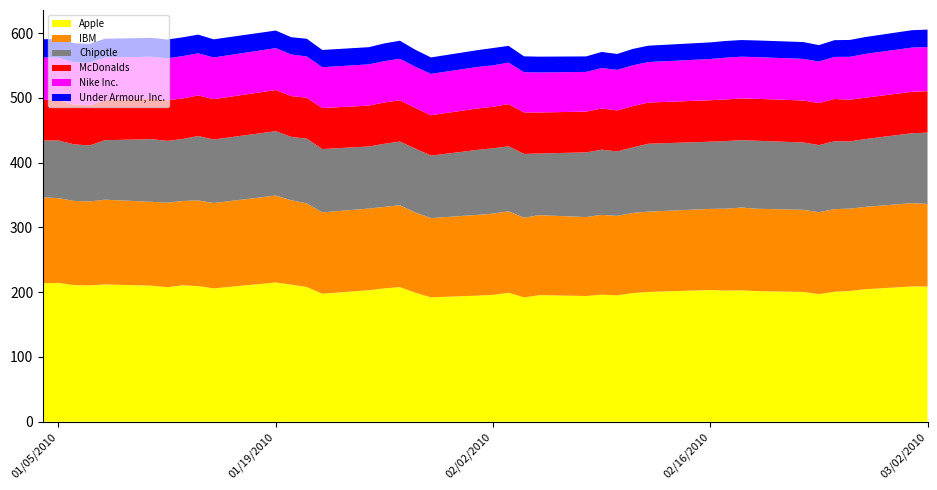

Reading left to right, transcribe all the data shown in this chart.

Apple: 0=214.0	1=214.4	2=211.0	3=210.6	4=212.0	5=210.1	6=207.7	7=210.7	8=209.4	9=205.9	10=215.0	11=211.7	12=208.1	13=197.8	14=203.1	15=205.9	16=207.9	17=199.3	18=192.1	19=194.7	20=195.9	21=199.2	22=192.1	23=195.5	24=194.1	25=196.2	26=195.1	27=198.7	28=200.4	29=203.4	30=202.6	31=202.9	32=201.7	33=200.4	34=197.1	35=200.7	36=202.0	37=204.6	38=209.0	39=208.8
IBM: 0=132.4	1=130.8	2=130.0	3=129.6	4=130.8	5=129.5	6=130.5	7=130.2	8=132.3	9=131.8	10=134.1	11=130.2	12=129.0	13=125.5	14=126.1	15=125.8	16=126.3	17=123.8	18=122.4	19=124.7	20=125.5	21=125.7	22=123.0	23=123.5	24=121.9	25=123.2	26=122.8	27=123.7	28=124.0	29=125.2	30=126.3	31=127.8	32=127.2	33=126.8	34=126.5	35=127.6	36=127.1	37=127.2	38=128.6	39=127.4
McDonalds: 0=62.8	1=62.3	2=61.5	3=61.9	4=61.8	5=62.3	6=62.7	7=62.6	8=62.6	9=62.3	10=63.5	11=63.0	12=63.2	13=63.4	14=63.1	15=63.8	16=63.7	17=62.8	18=62.4	19=63.9	20=64.0	21=65.2	22=64.1	23=63.4	24=62.9	25=63.6	26=63.2	27=63.8	28=63.6	29=64.0	30=64.3	31=64.5	32=64.7	33=64.8	34=64.9	35=65.3	36=64.4	37=63.9	38=64.0	39=64.1
Nike Inc.: 0=65.3	1=65.6	2=65.2	3=65.8	4=65.7	5=64.9	6=64.8	7=65.4	8=65.0	9=64.4	10=64.7	11=64.2	12=63.6	13=63.0	14=63.7	15=63.7	16=64.0	17=63.5	18=63.8	19=64.1	20=63.9	21=64.0	22=62.1	23=61.7	24=61.3	25=62.5	26=62.6	27=63.0	28=62.5	29=63.6	30=64.5	31=64.4	32=64.3	33=64.3	34=64.1	35=64.9	36=66.2	37=67.6	38=68.2	39=68.0
Under Armour, Inc.: 0=28.1	1=28.9	2=29.6	3=29.2	4=29.1	5=29.1	6=29.0	7=29.0	8=28.9	9=28.0	10=27.1	11=26.7	12=27.3	13=26.6	14=26.5	15=27.4	16=27.9	17=26.2	18=25.4	19=26.0	20=26.8	21=25.9	22=24.4	23=24.4	24=23.9	25=24.9	26=24.5	27=25.3	28=25.3	29=25.6	30=25.8	31=25.7	32=25.8	33=25.9	34=25.3	35=25.9	36=26.1	37=26.1	38=26.8	39=27.0
Chipotle: 0=87.8	1=89.0	2=87.3	3=86.4	4=91.9	5=96.8	6=95.4	7=95.6	8=99.4	9=98.1	10=99.5	11=97.8	12=100.1	13=97.8	14=95.8	15=97.5	16=98.4	17=98.6	18=96.5	19=100.4	20=100.8	21=100.4	22=98.5	23=95.2	24=99.9	25=100.7	26=99.5	27=101.1	28=104.9	29=103.8	30=104.5	31=104.0	32=105.0	33=103.9	34=103.6	35=104.8	36=103.8	37=104.7	38=107.9	39=110.1